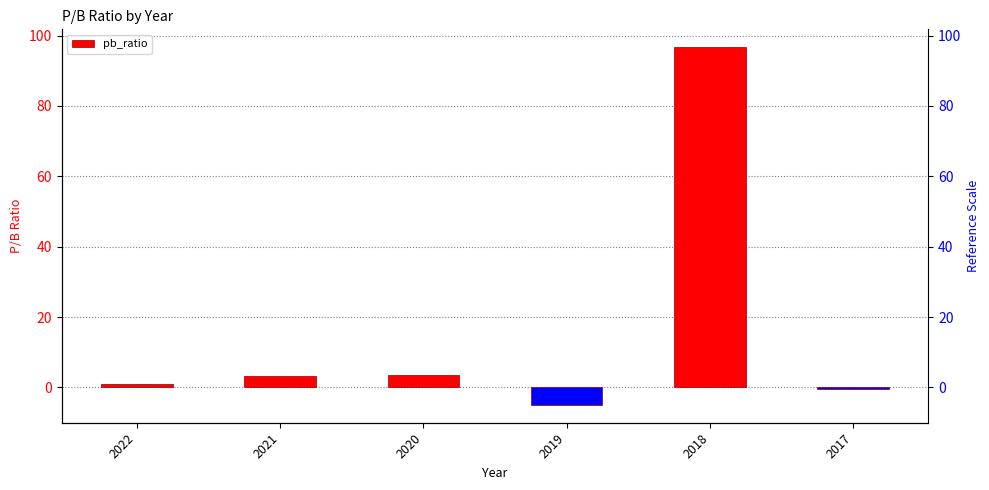

Which has a higher value, 2018 or 2022?

2018